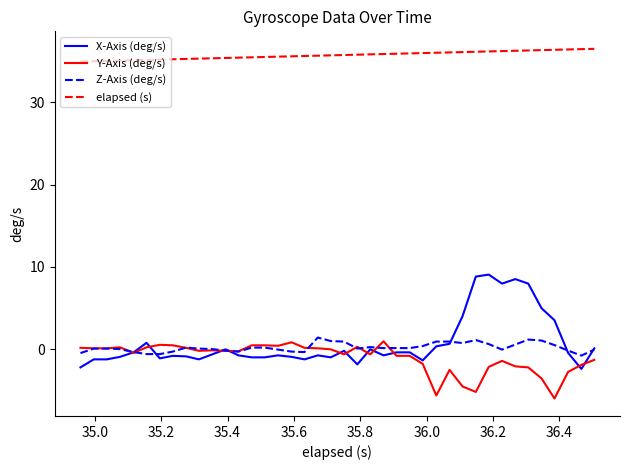

Which series has the widest spread of values?

X-Axis (deg/s)